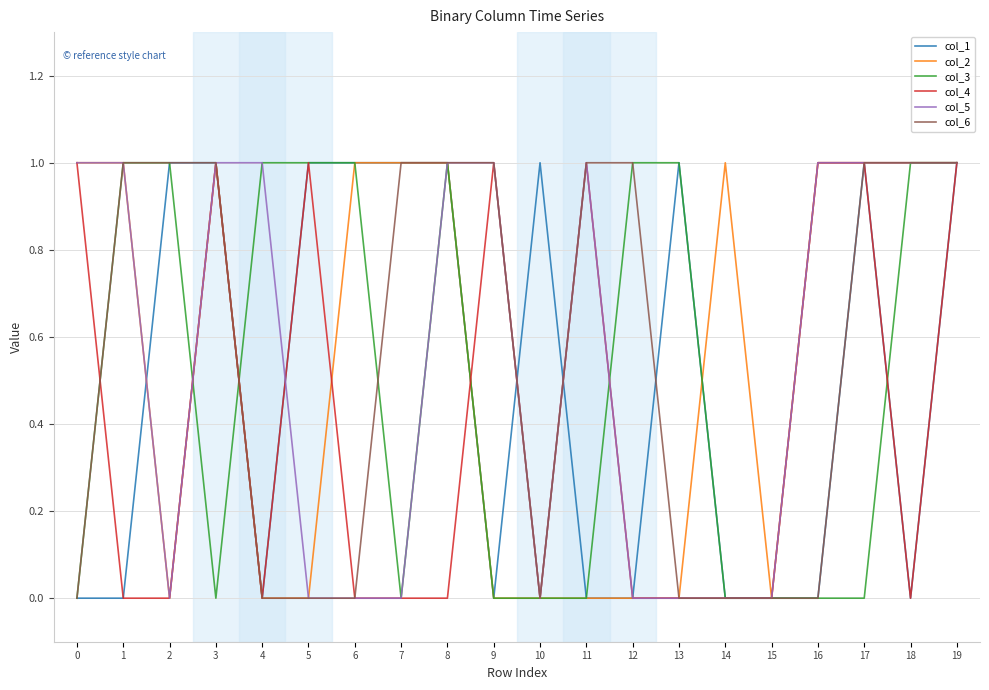

Count the col_4 values in the range 0 to 1.

20